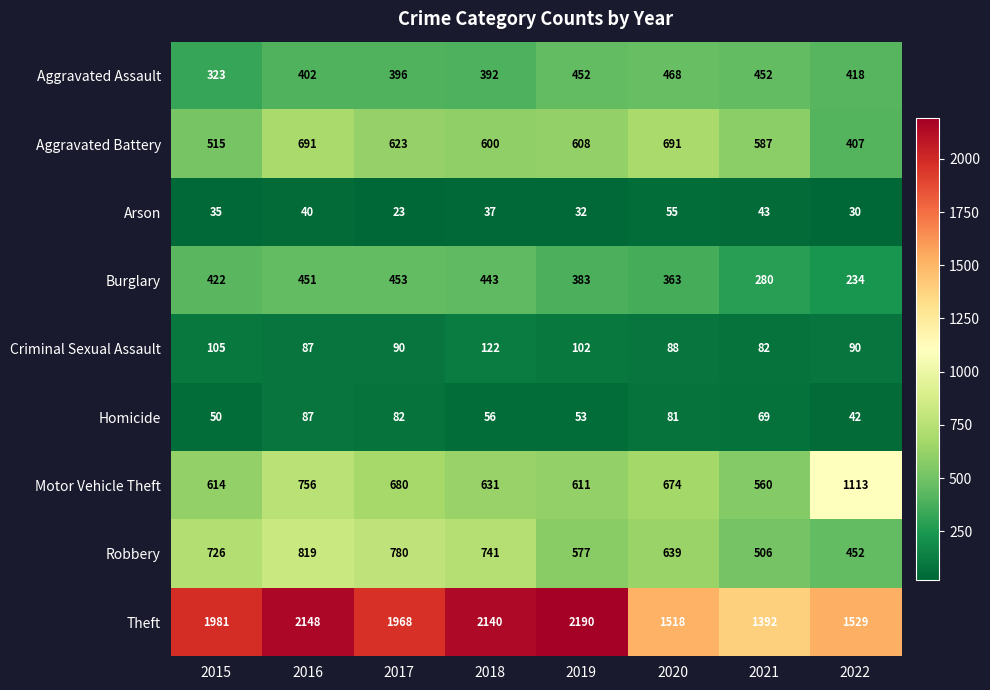

Which series has the largest range (max minus min)?

Theft